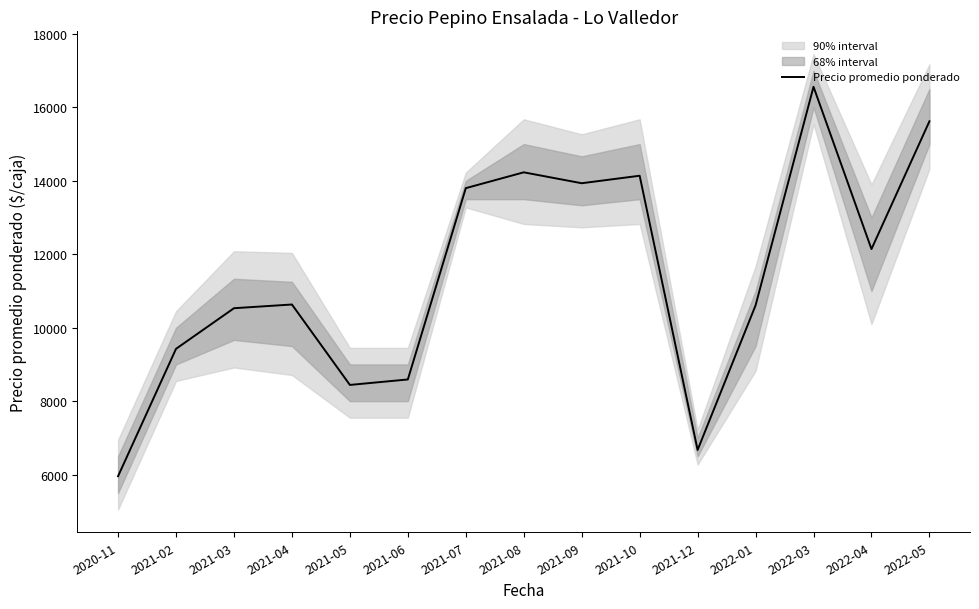

What is the label of the 8th point from the left?

2021-08